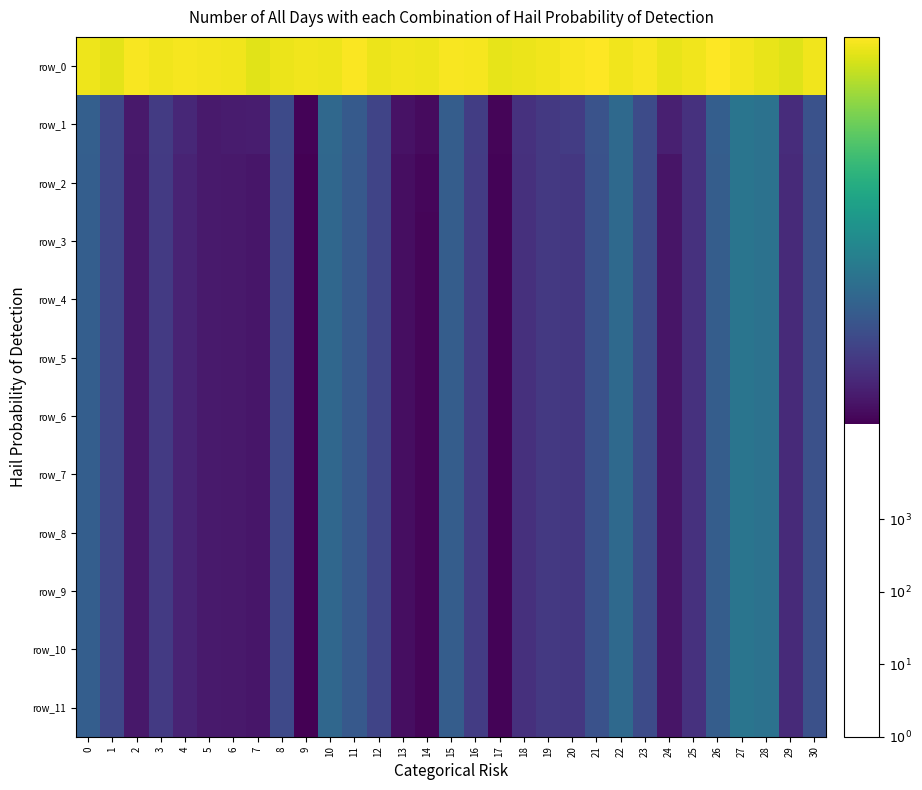

Which series has the largest total across all categories?

row_0